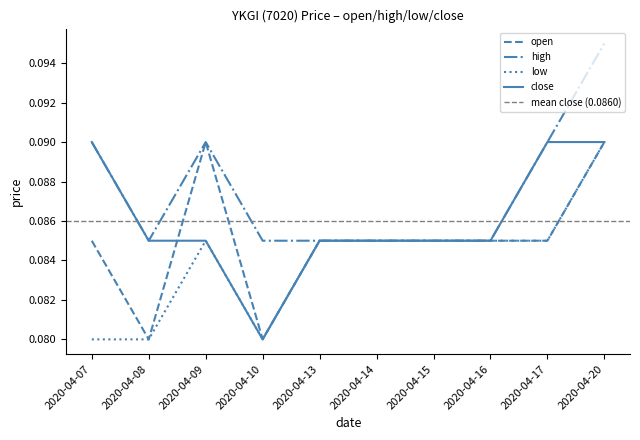

What is the sum of all high values?

0.9